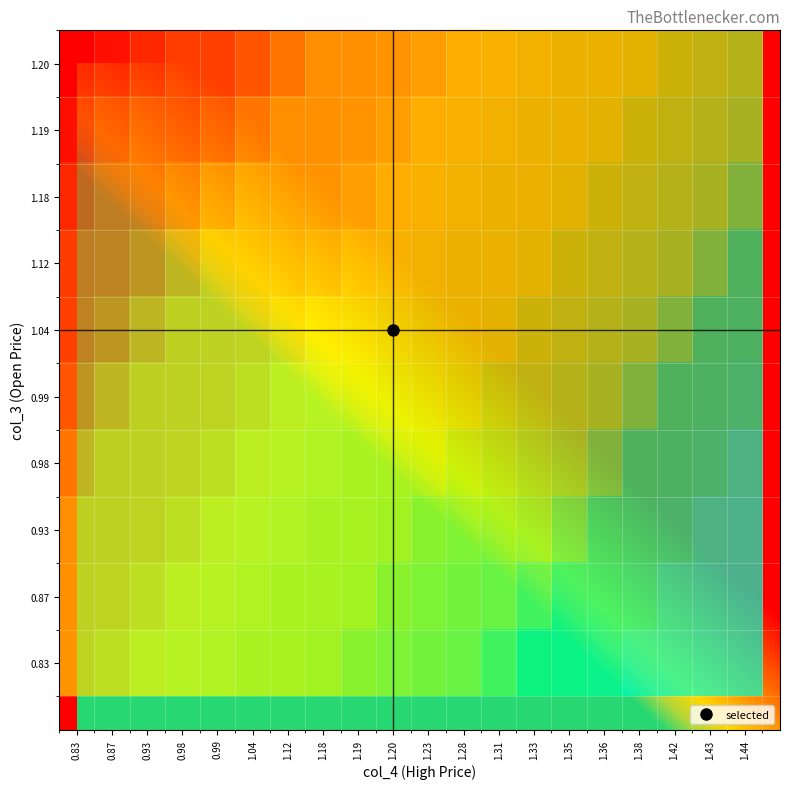

What is the smallest value displayed?

0.8